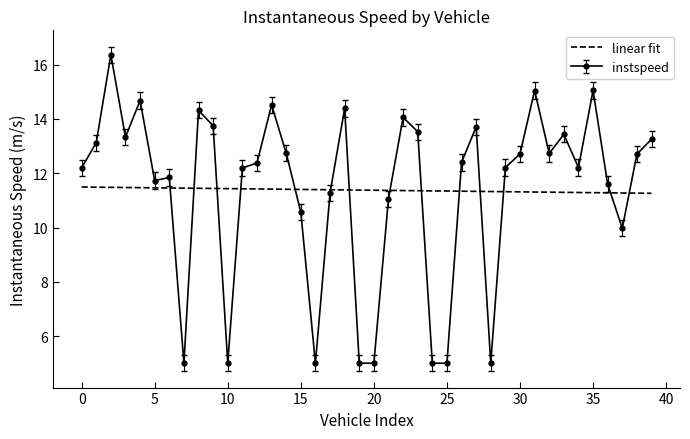

True or false: instspeed has more than 0 points higher than both neighbors.

True